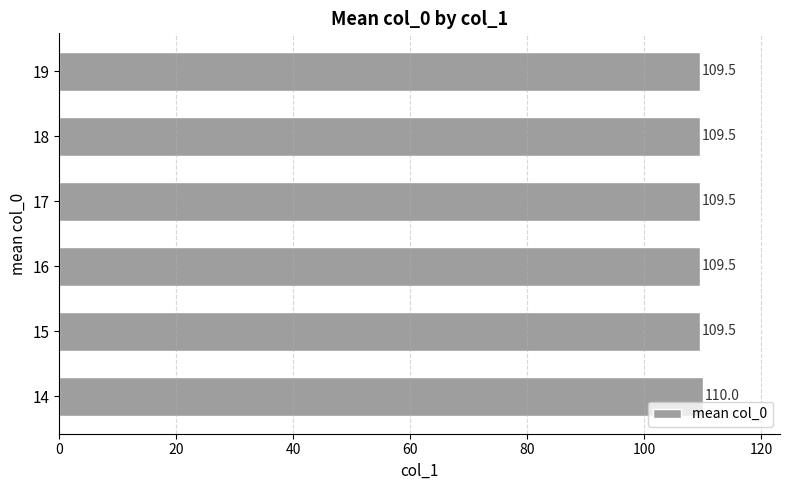

Reading bottom to top, transcribe all the data shown in this chart.

110.0	109.5	109.5	109.5	109.5	109.5